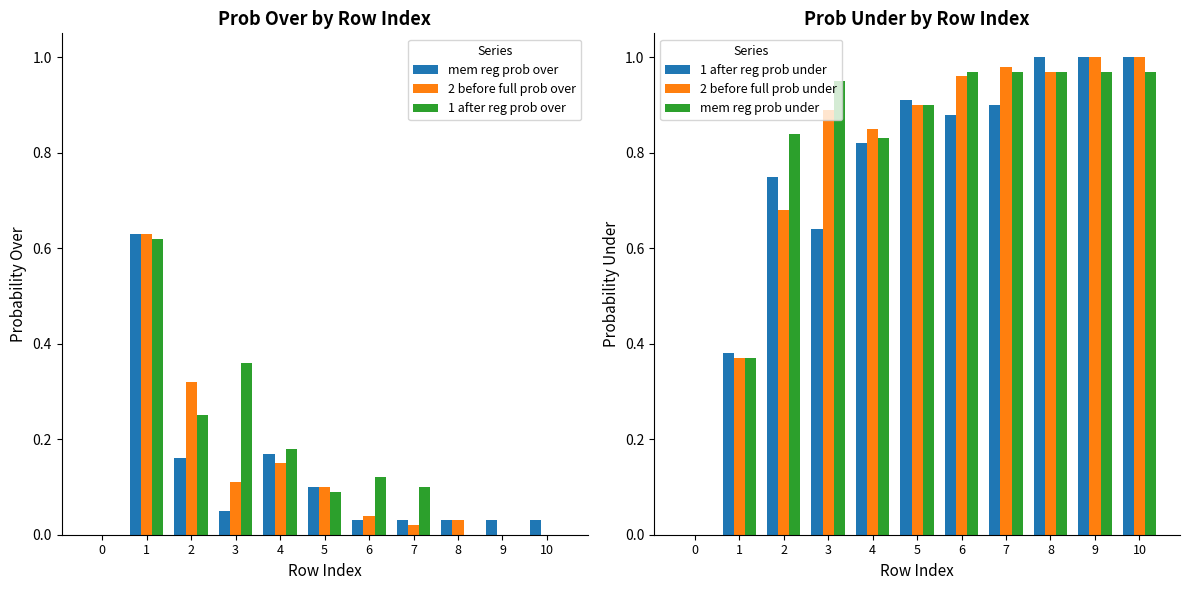

Rank the series at 10 from highest to lowest value.

1 after reg prob under, 2 before full prob under, mem reg prob under, mem reg prob over, 2 before full prob over, 1 after reg prob over